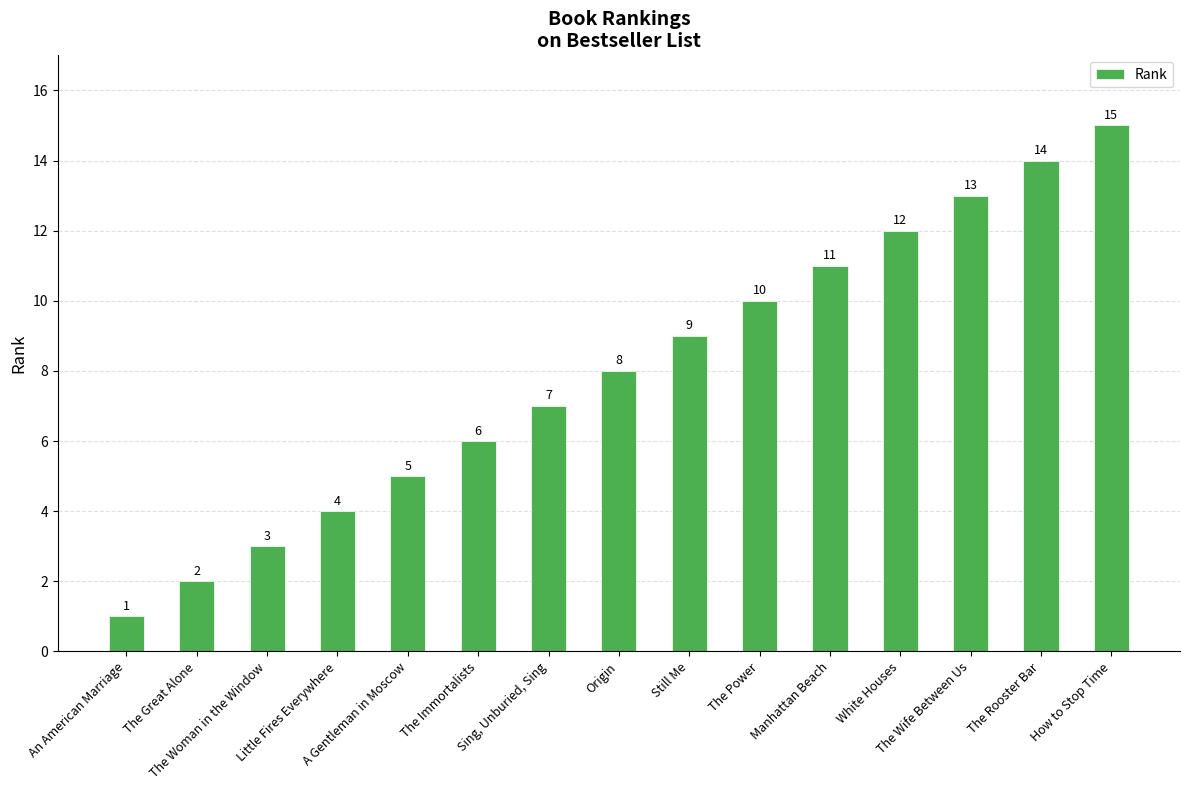

How many categories are shown in the chart?

15